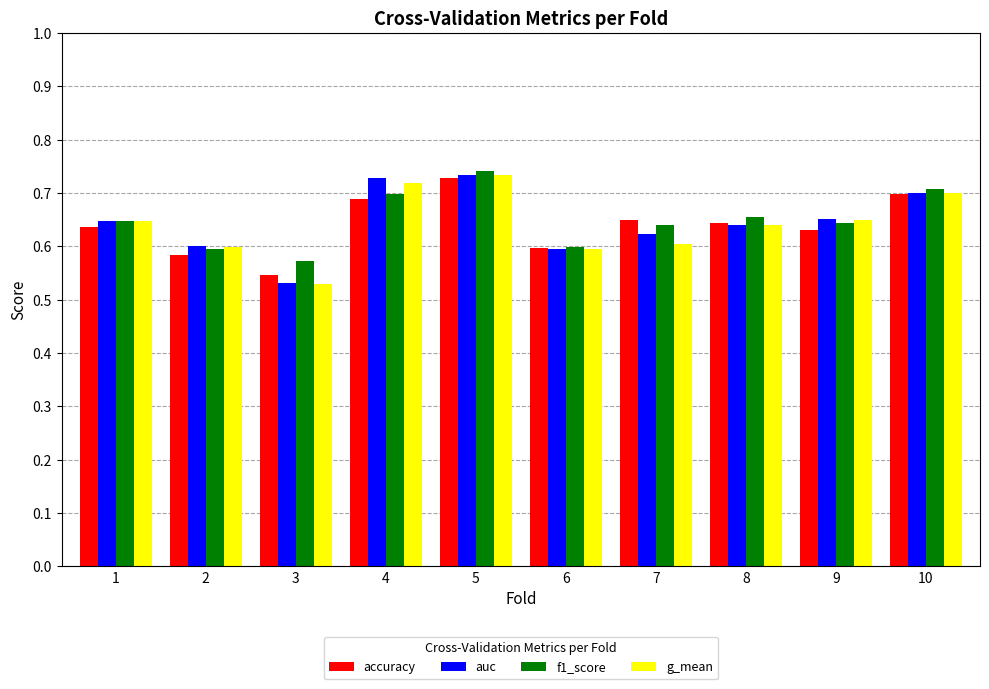

What is the sum of the f1_score values at 1 and 8?

1.3